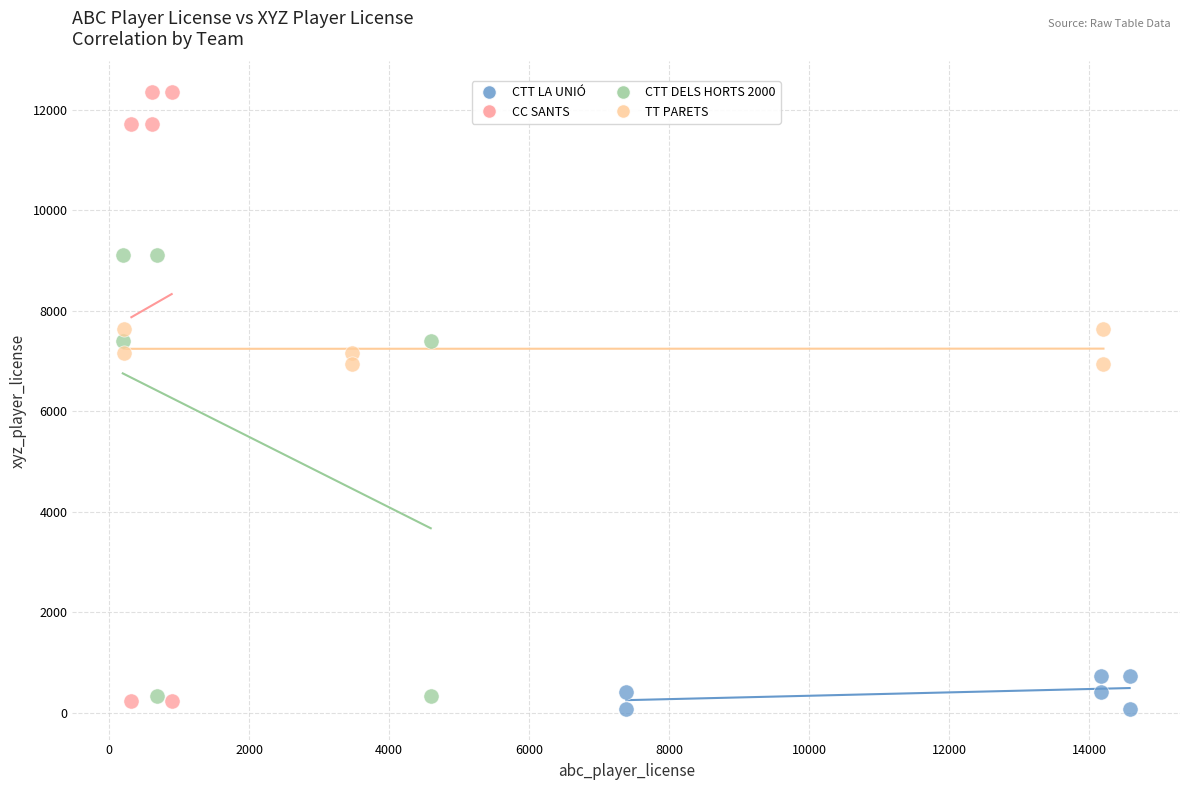

Which series has the largest Y range (max minus min)?

CC SANTS